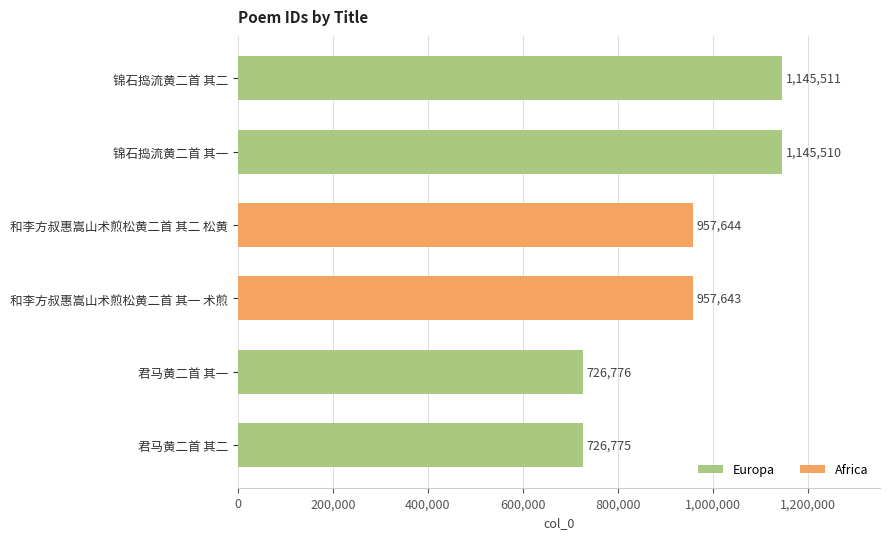

True or false: the data shows 1145511 at 锦石捣流黄二首 其二.

True